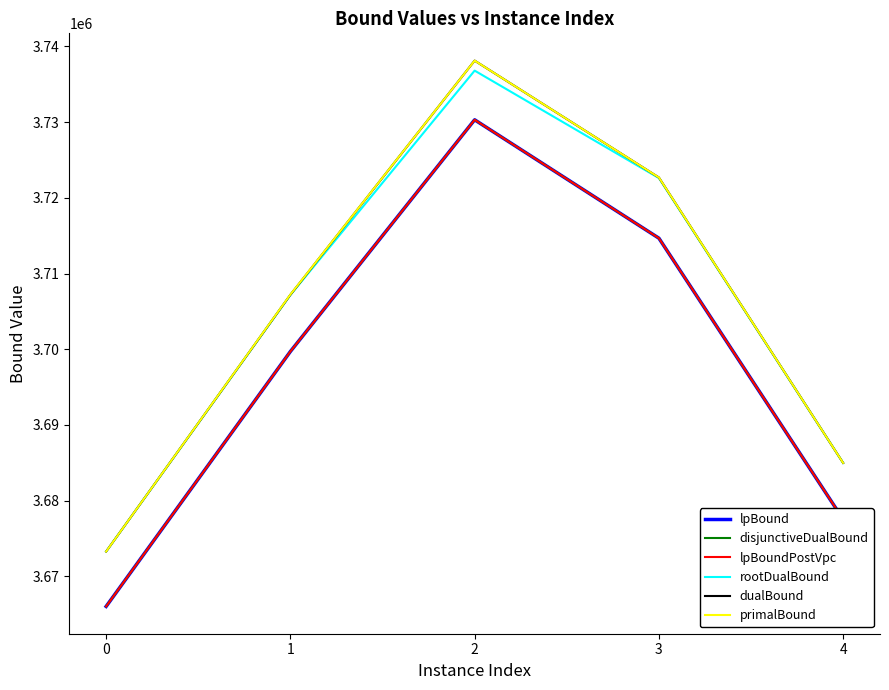

Rank the series at 1 from highest to lowest value.

primalBound, dualBound, rootDualBound, lpBound, disjunctiveDualBound, lpBoundPostVpc